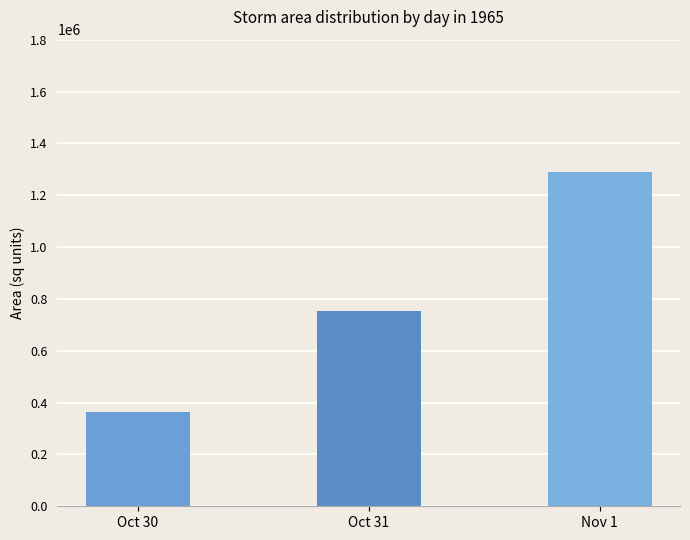

What is the maximum value shown in the chart?

1287968.8